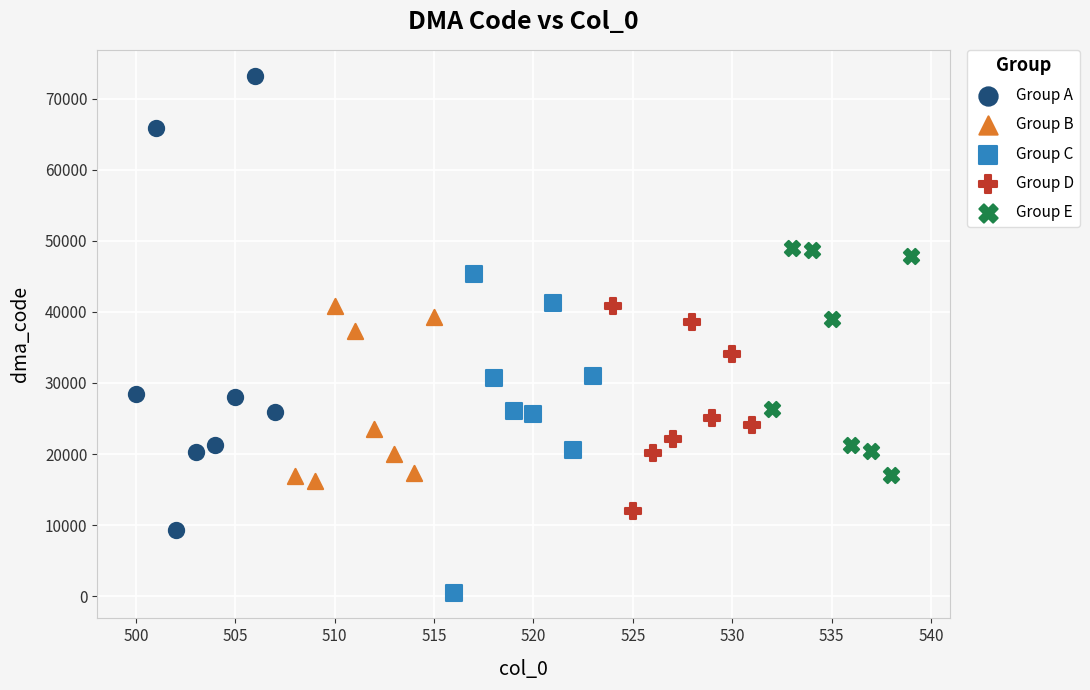

What are all the series names shown in the legend?

Group A, Group B, Group C, Group D, Group E